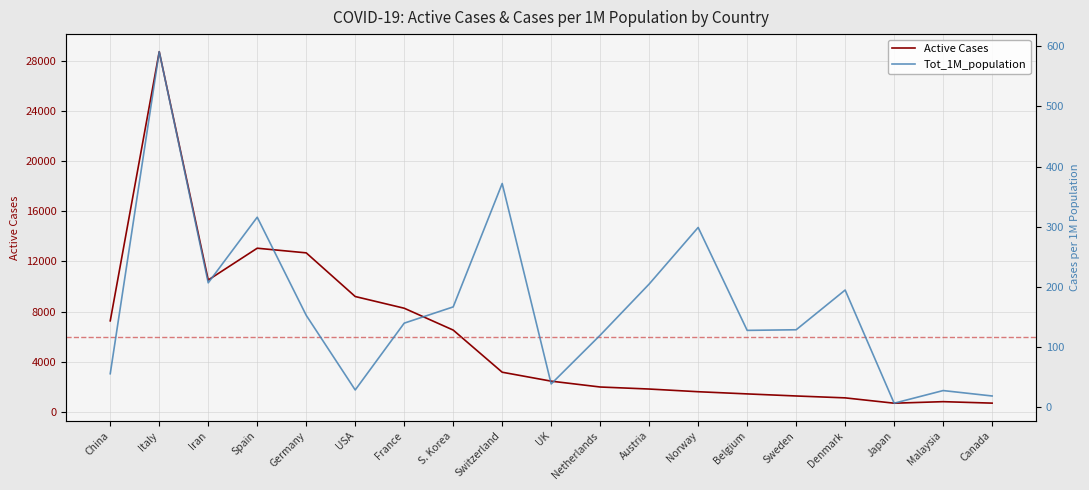

What is the greatest value displayed?

28710